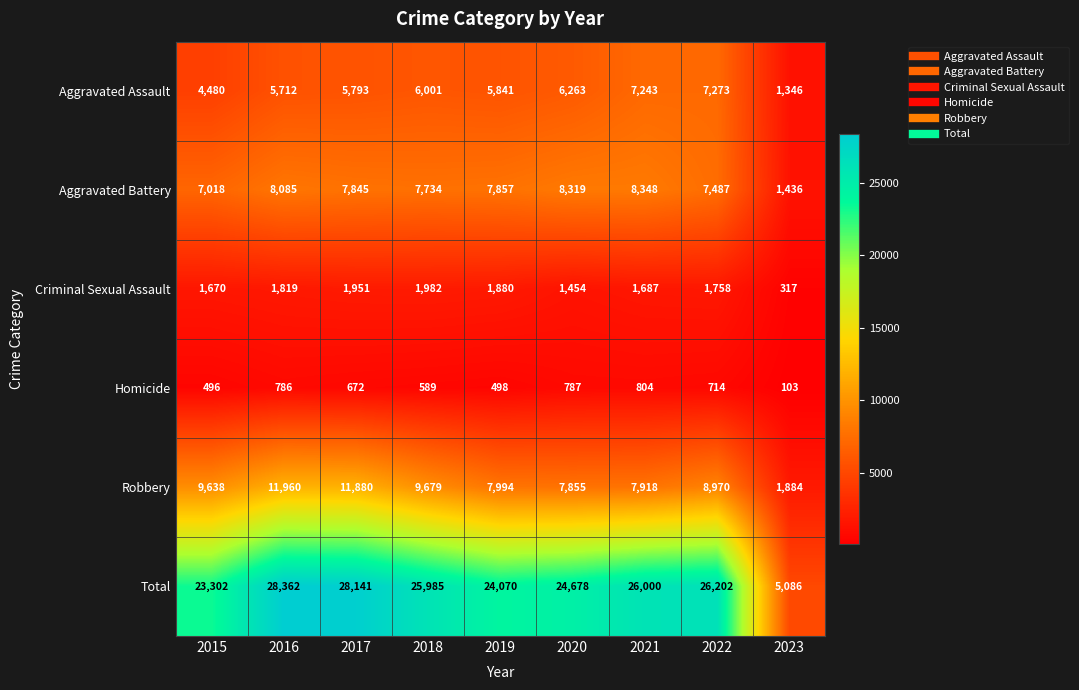

Where is Criminal Sexual Assault nearest to the value 1149?

2020